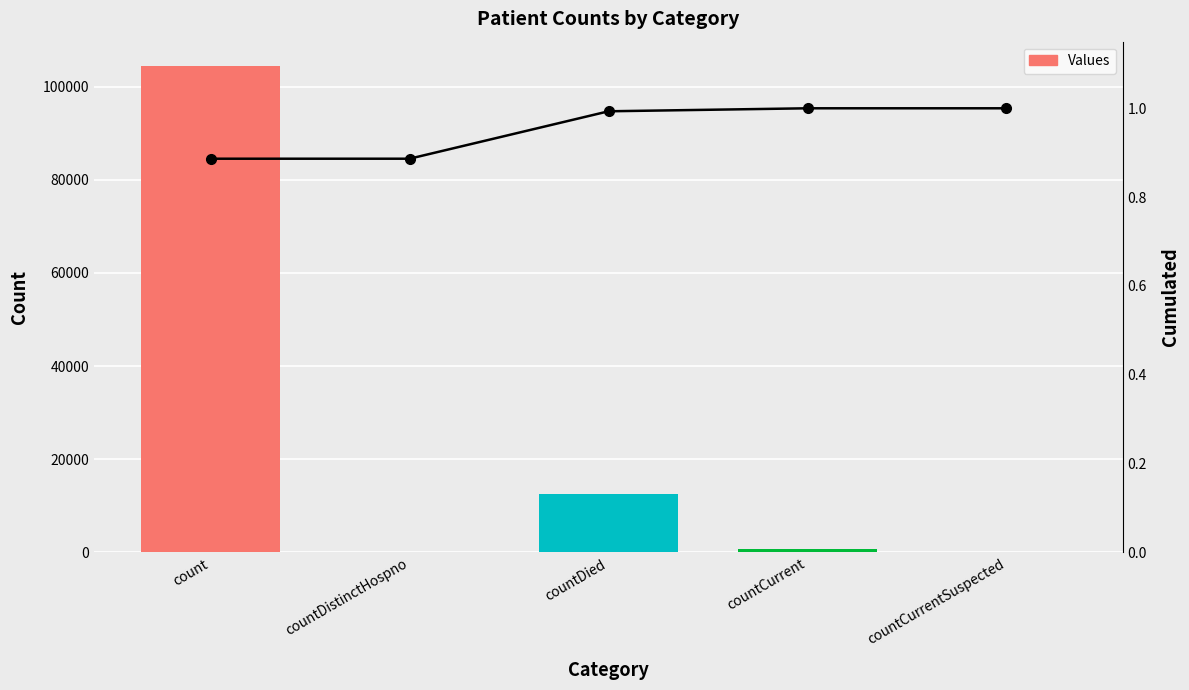

What is the sum of the Values values at countDied and countCurrent?

13372.0